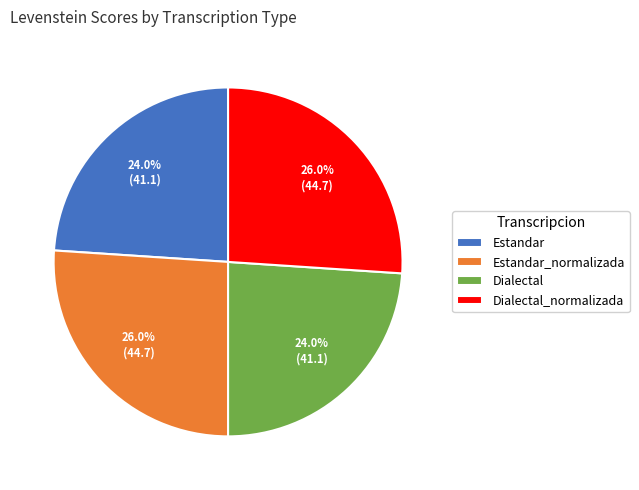

Is Dialectal the majority of the pie?

No